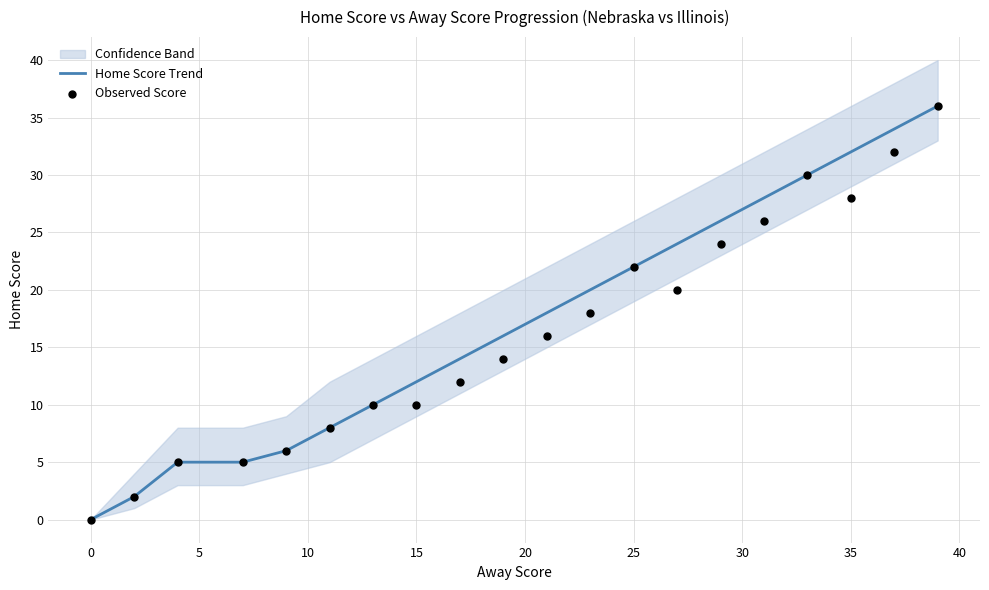

Is it true that Home Score Trend equals 12 at 25?

False